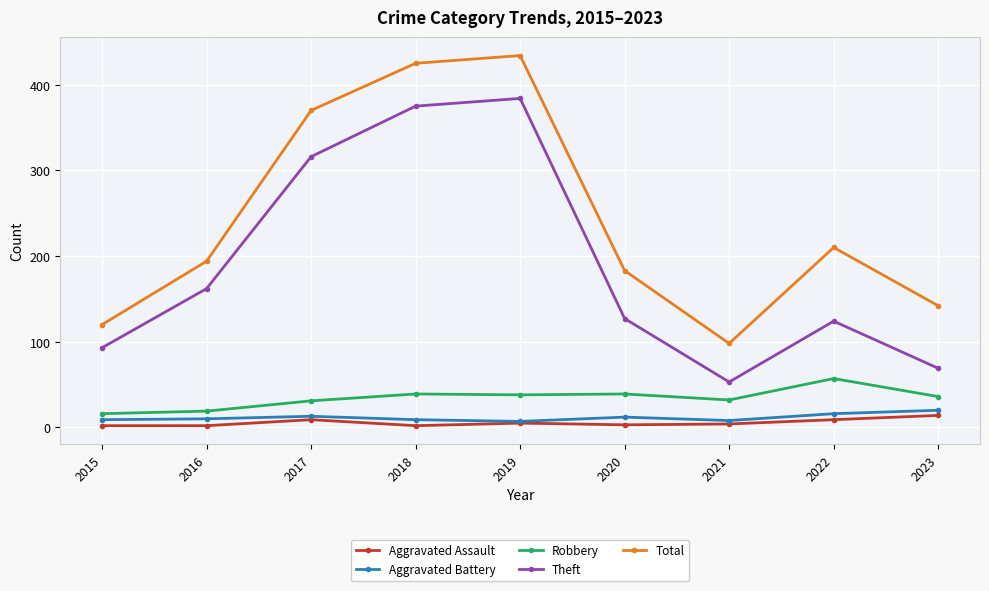

In Total, how many points are lower than both neighbors (excluding endpoints)?

1